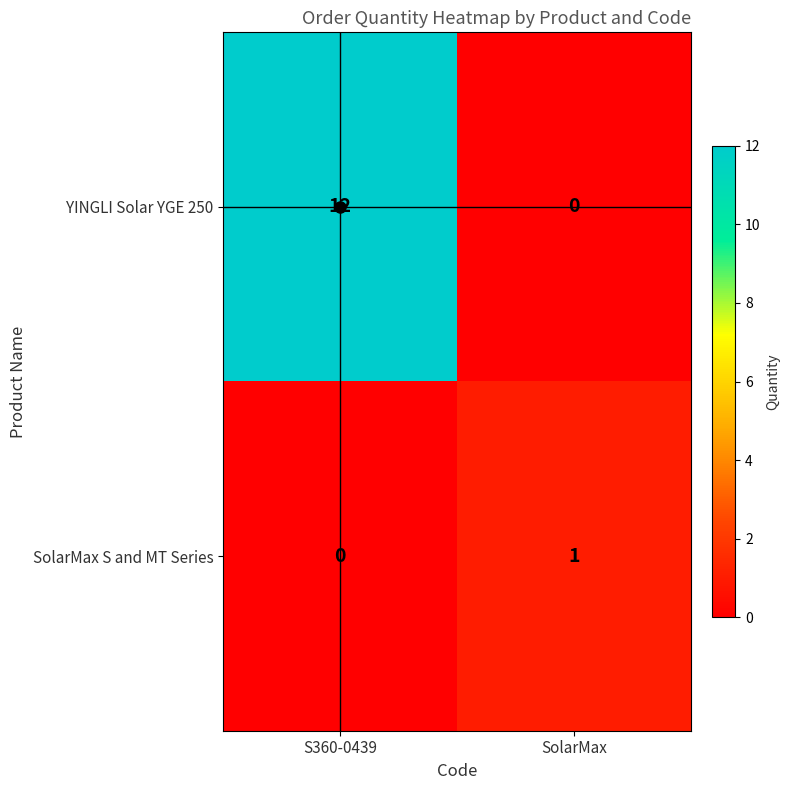

The SolarMax S and MT Series series shows 1 at S360-0439. True or false?

False